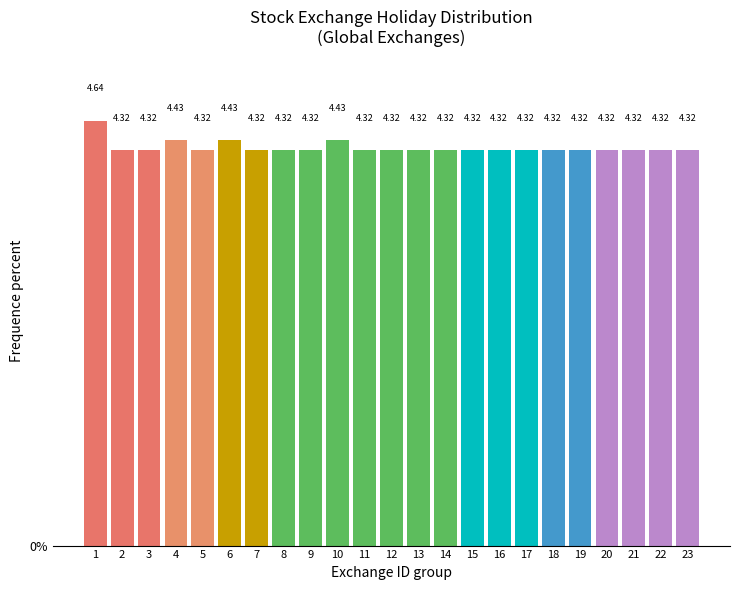

What is the sum of the values at 16 and 21?

8.6